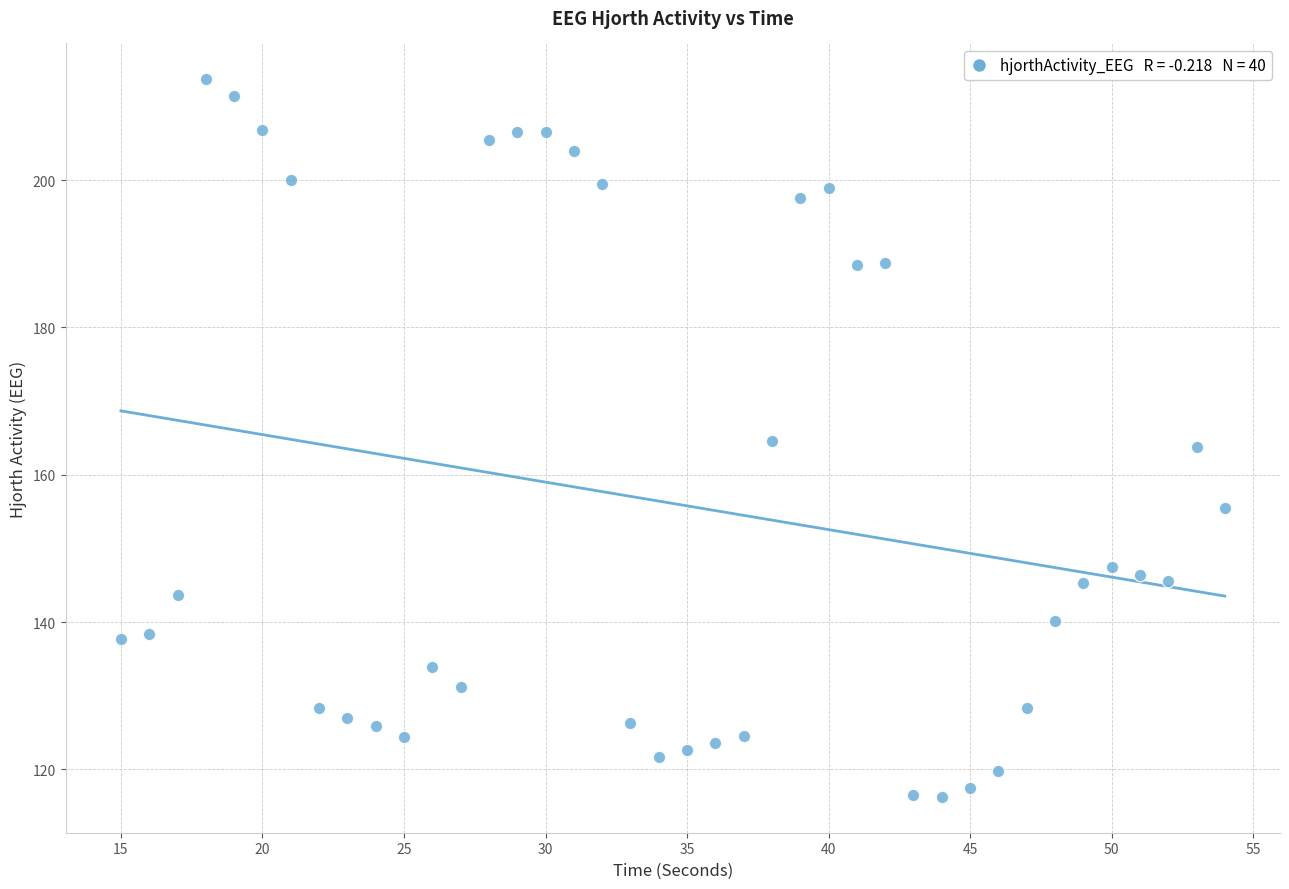

What is the range of X values (max minus min)?

39.0